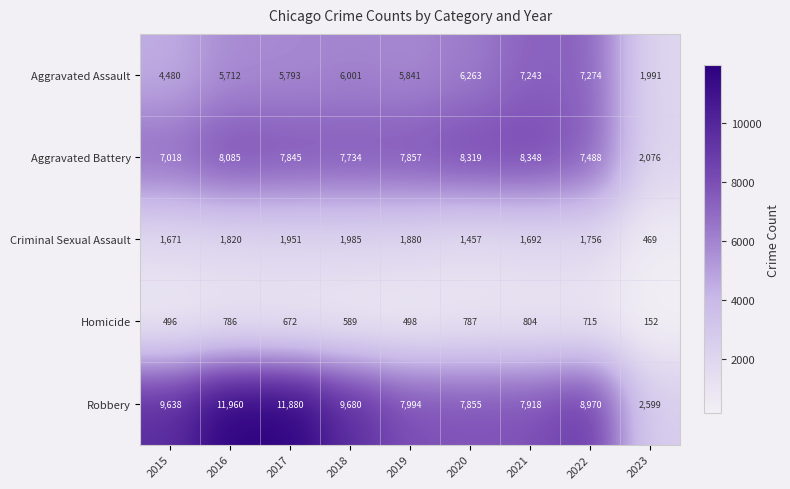

At how many categories does at least one series exceed 3840?

8